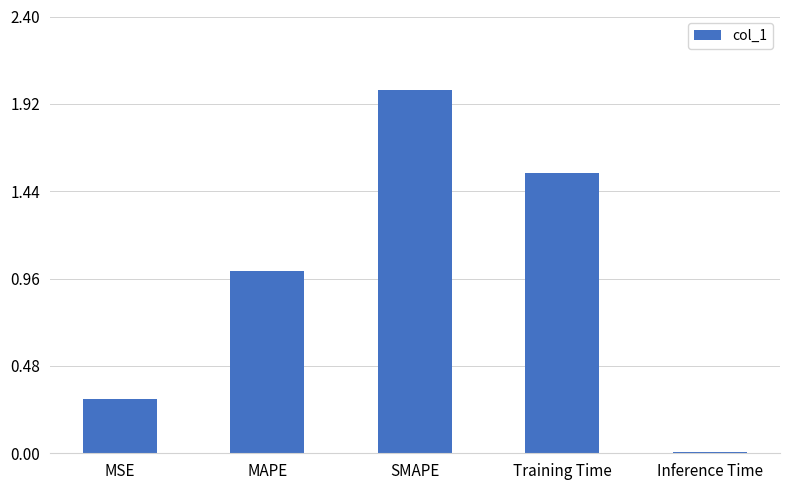

At which label is the value closest to 1?

MAPE